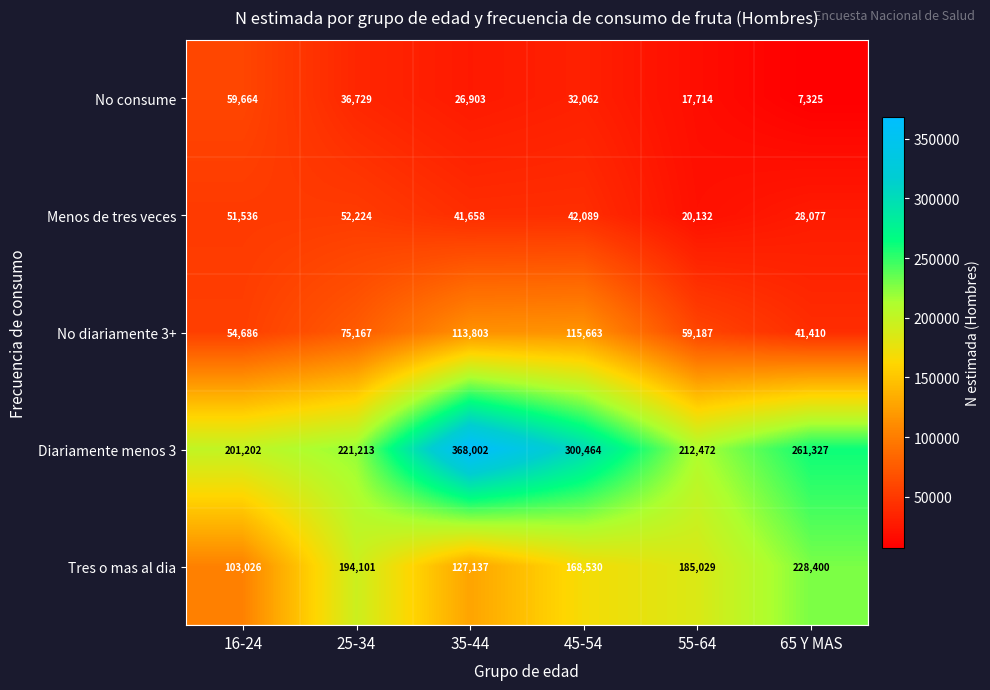

Between 25-34 and 55-64, which series saw the biggest shift?

Menos de tres veces